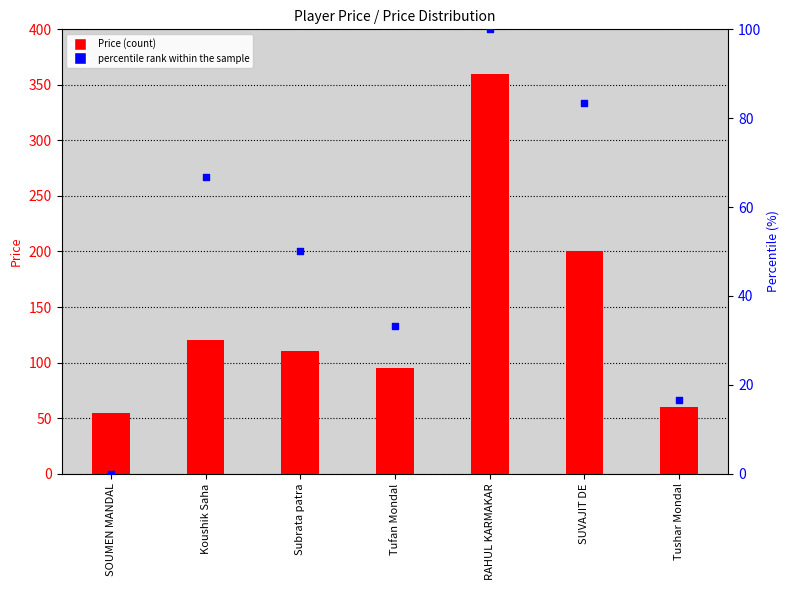

What are all the series names shown in the legend?

Price, percentile rank within the sample